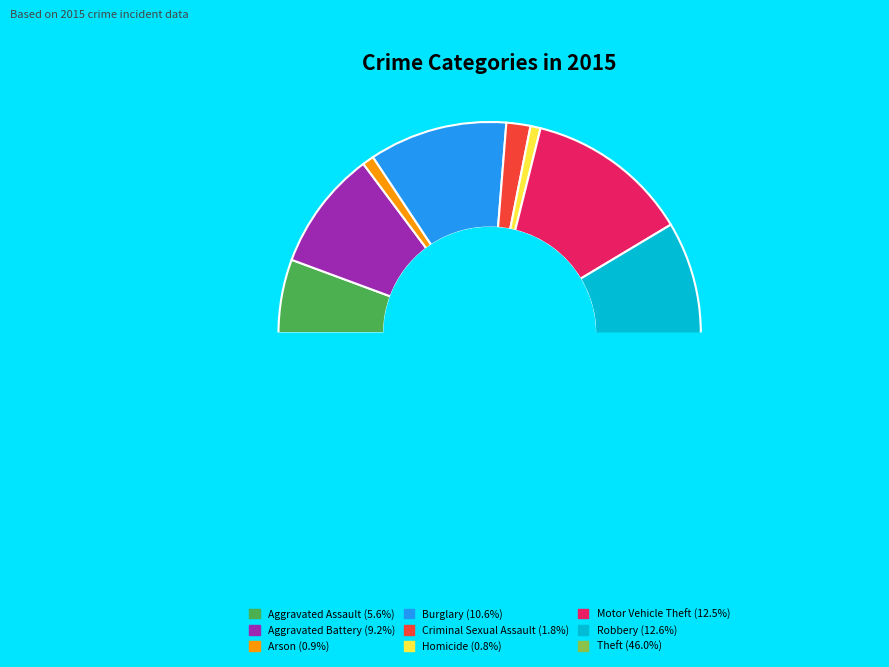

Which has a higher value, Aggravated Assault or Aggravated Battery?

Aggravated Battery